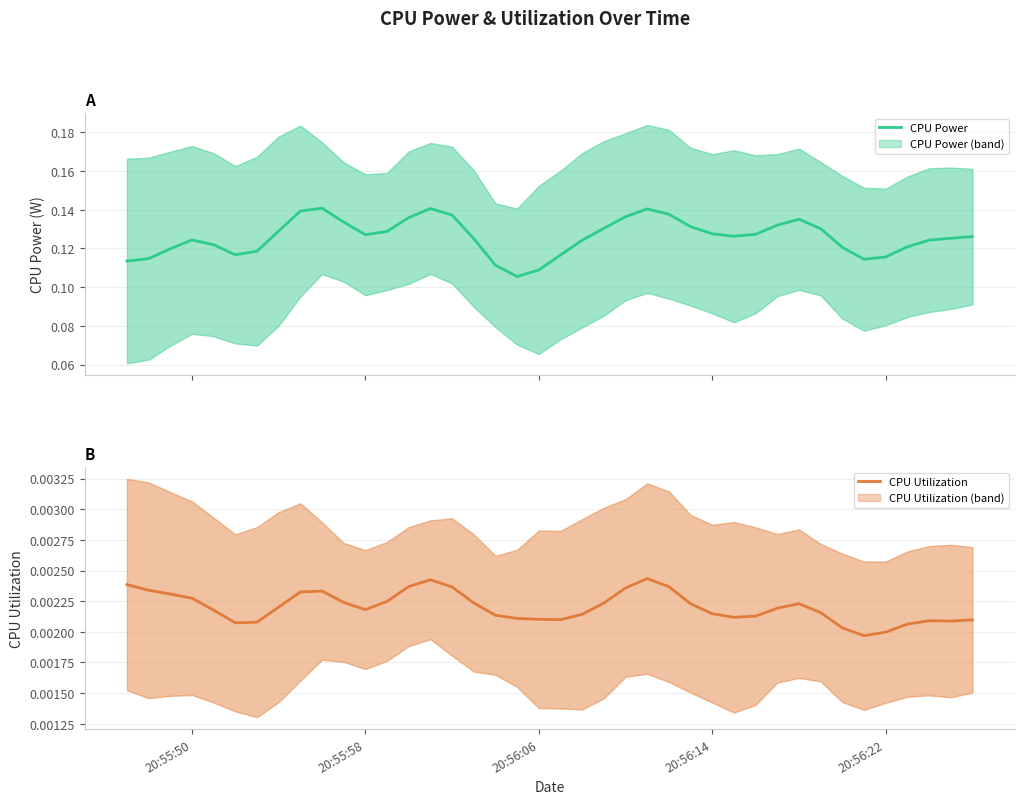

Does the chart display data point markers on the line(s)?

No